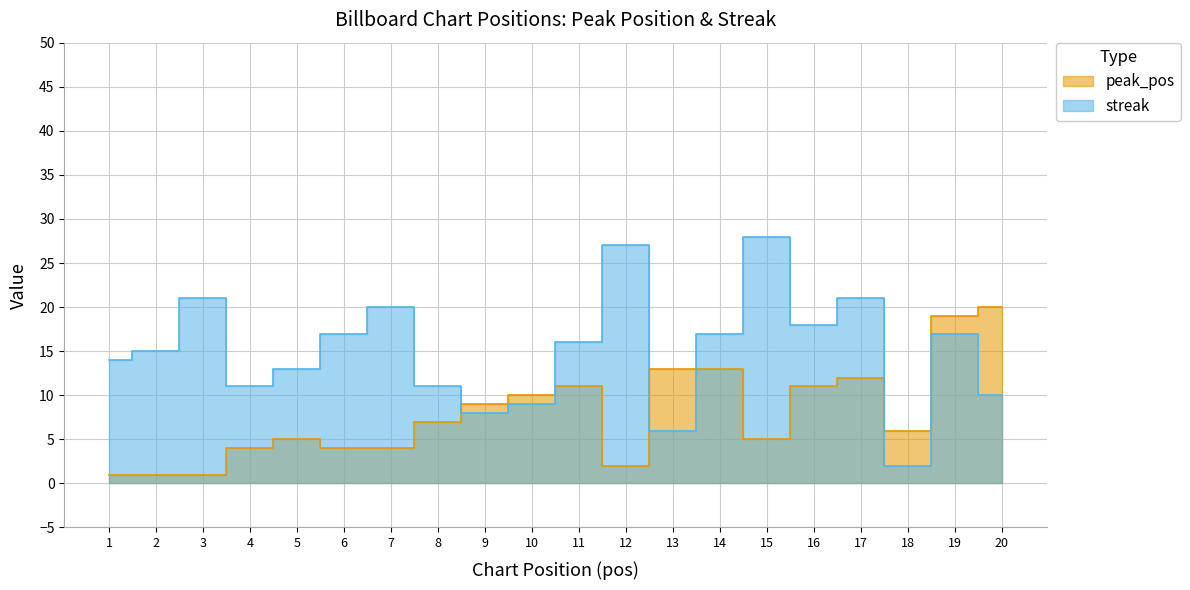

What is the minimum value for peak_pos?

1